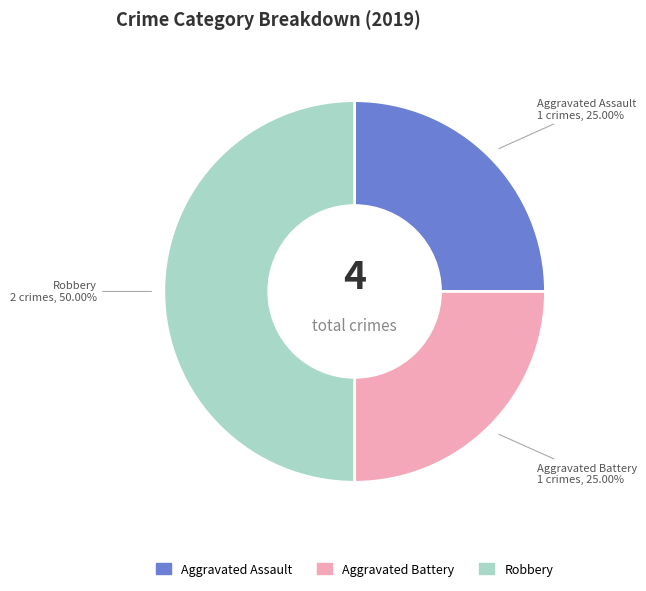

What percentage is the Aggravated Battery slice, to the nearest percent?

25%